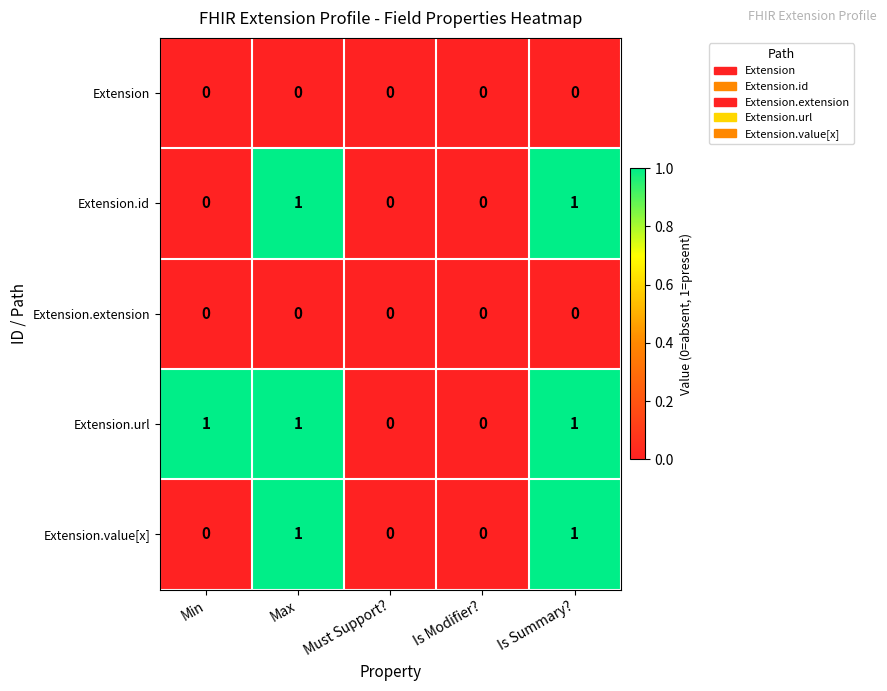

How many Extension.url values are between 0 and 1?

5